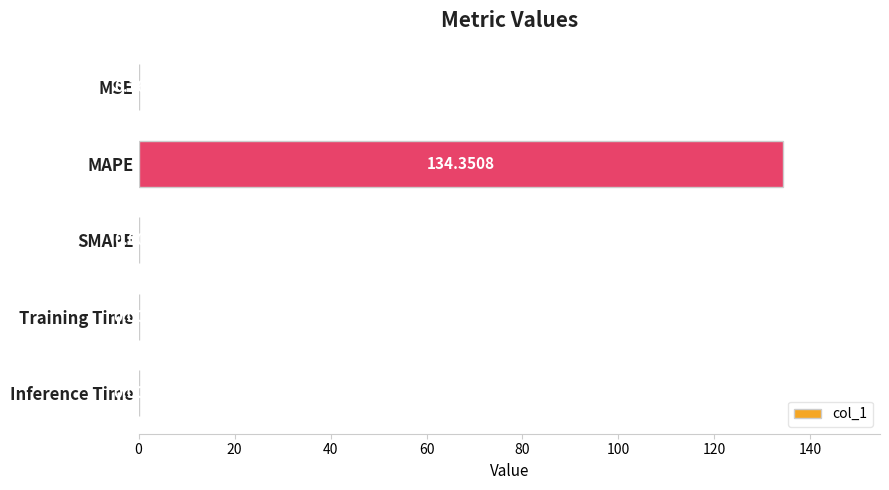

Which label corresponds to the largest value in the chart?

MAPE